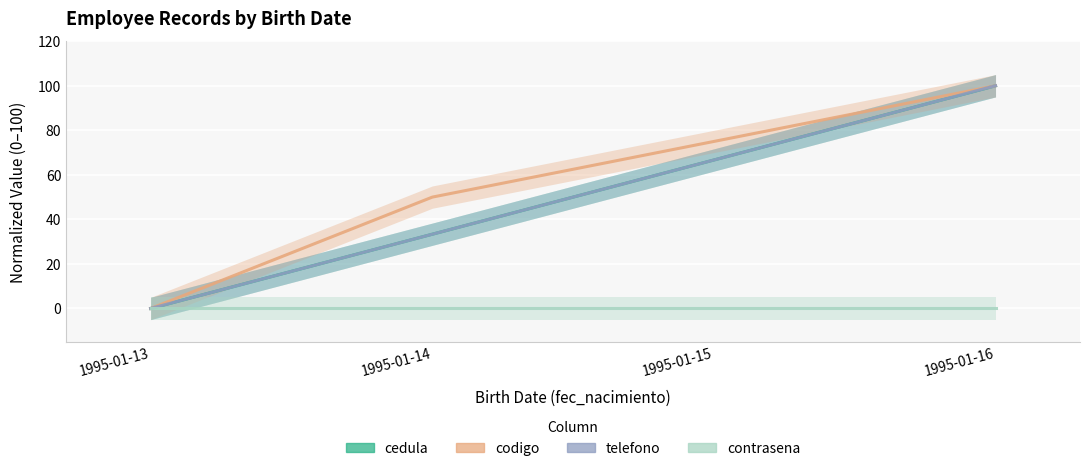

Which series has the widest spread of values?

cedula